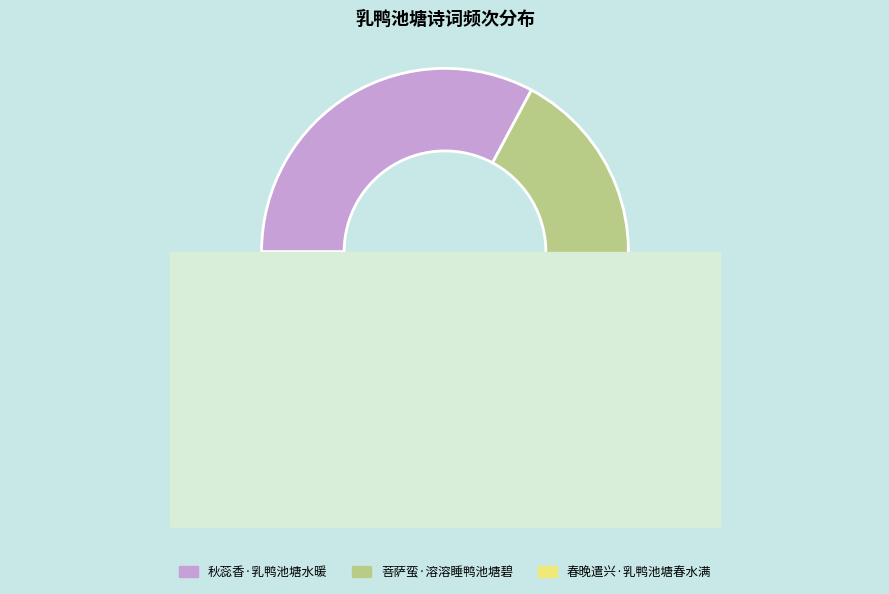

Does any single category account for the majority?

No